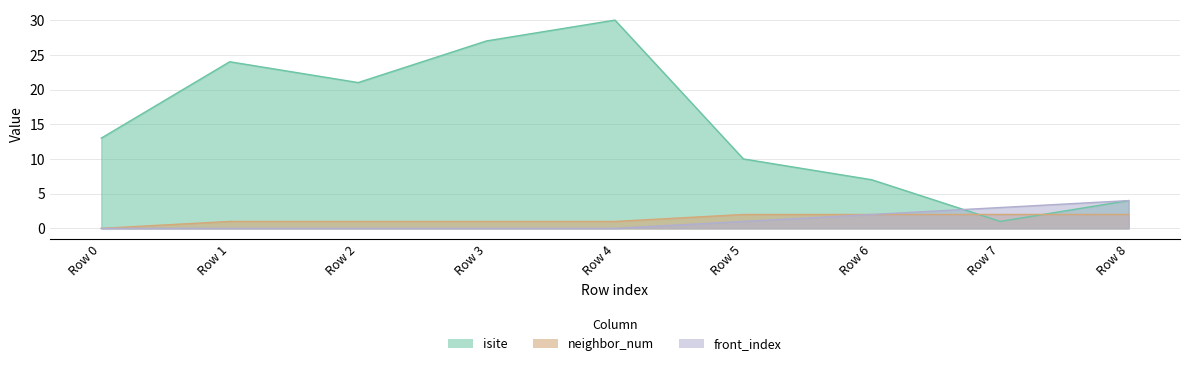

True or false: front_index and neighbor_num intersect in this chart.

False